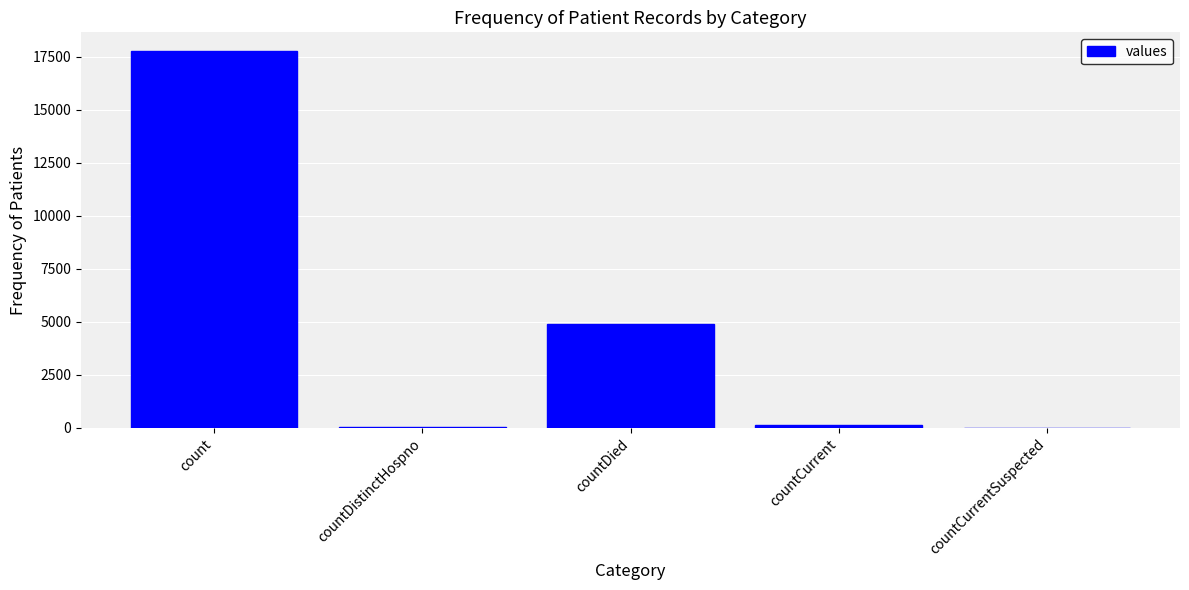

How many series are shown in this chart?

1